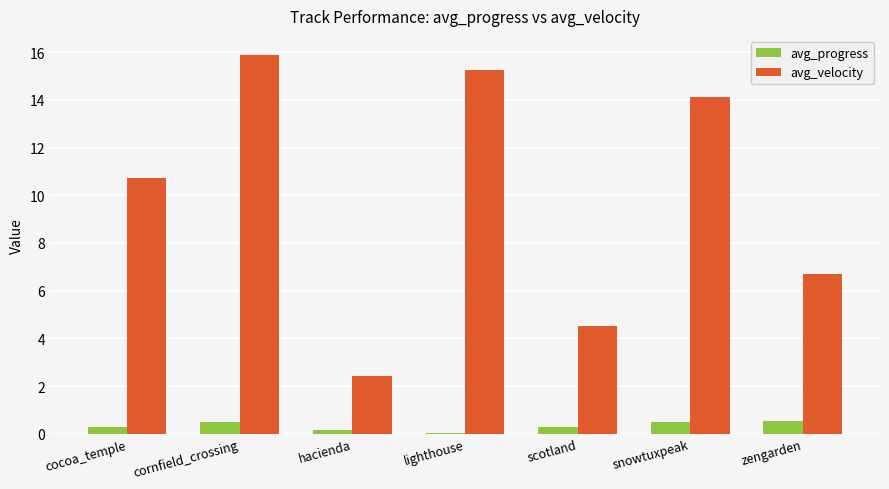

True or false: avg_progress has a value of 0.5 at cornfield_crossing.

True